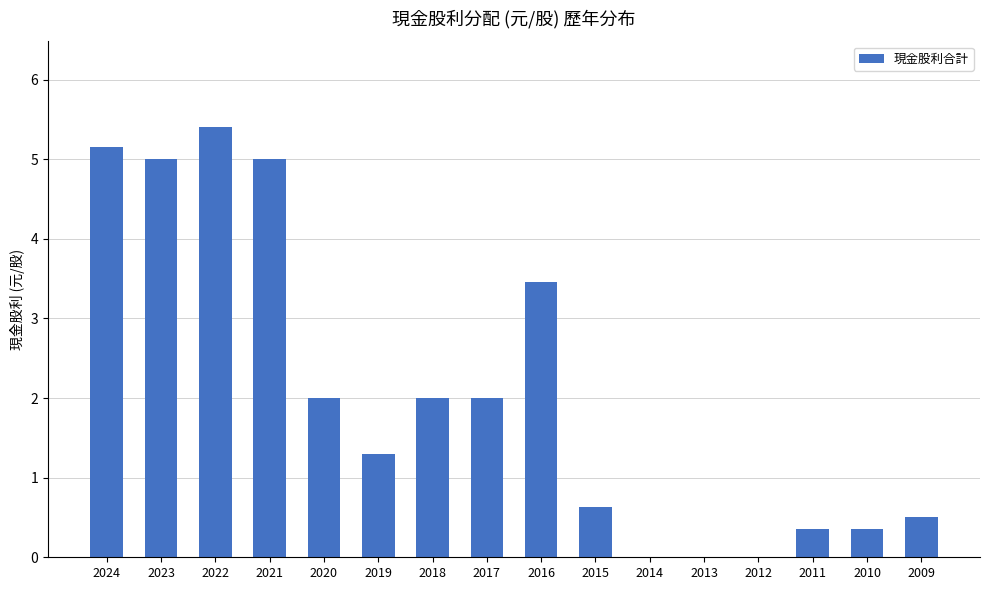

The chart shows a value of 2.0 at 2018. True or false?

True